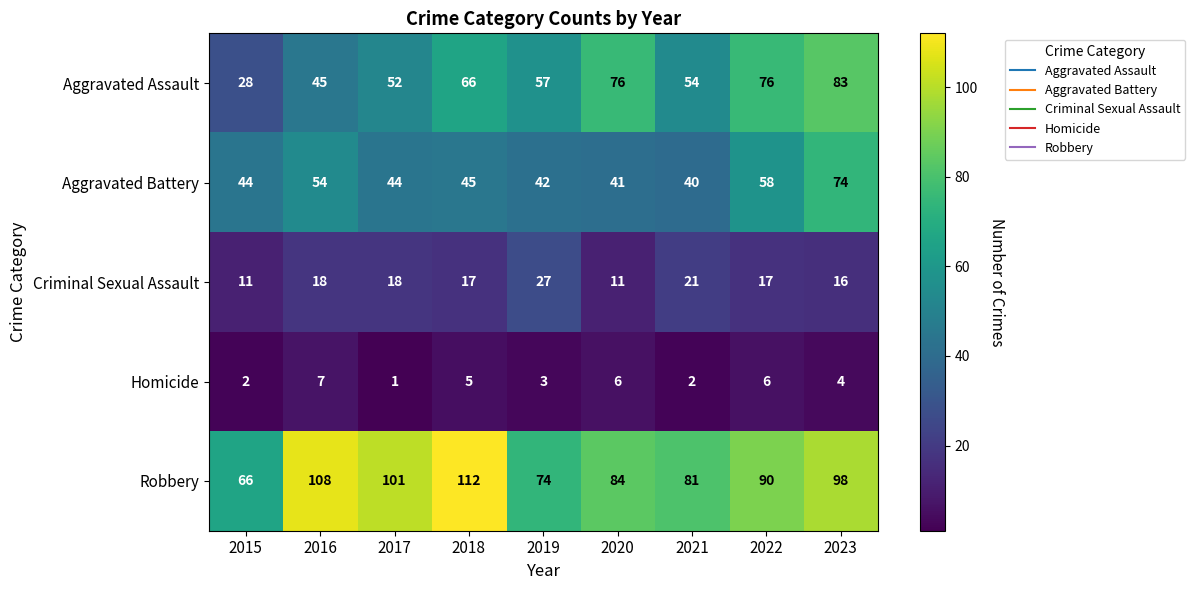

At which label does Homicide reach its peak?

2016